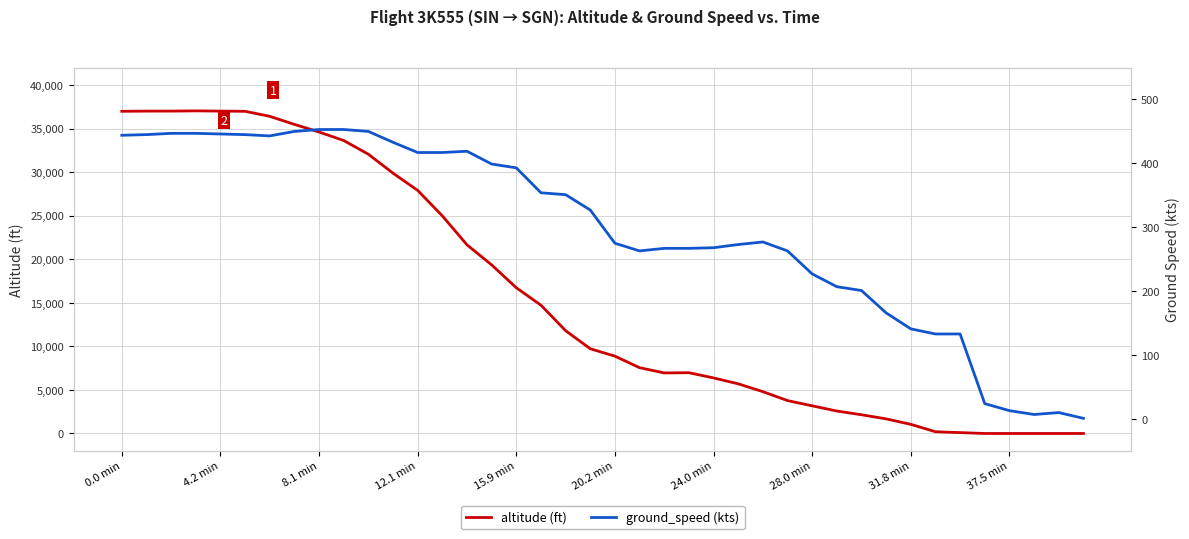

True or false: altitude has more than 1 points higher than both neighbors.

True